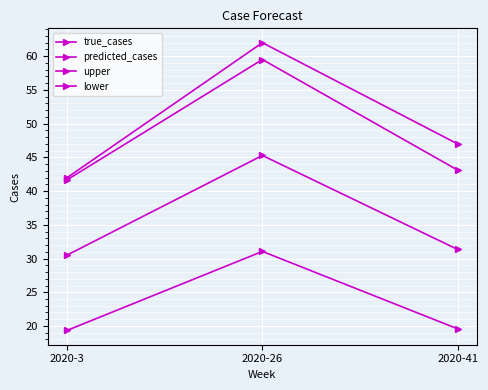

Where does the upper series first go above 43?

2020-26